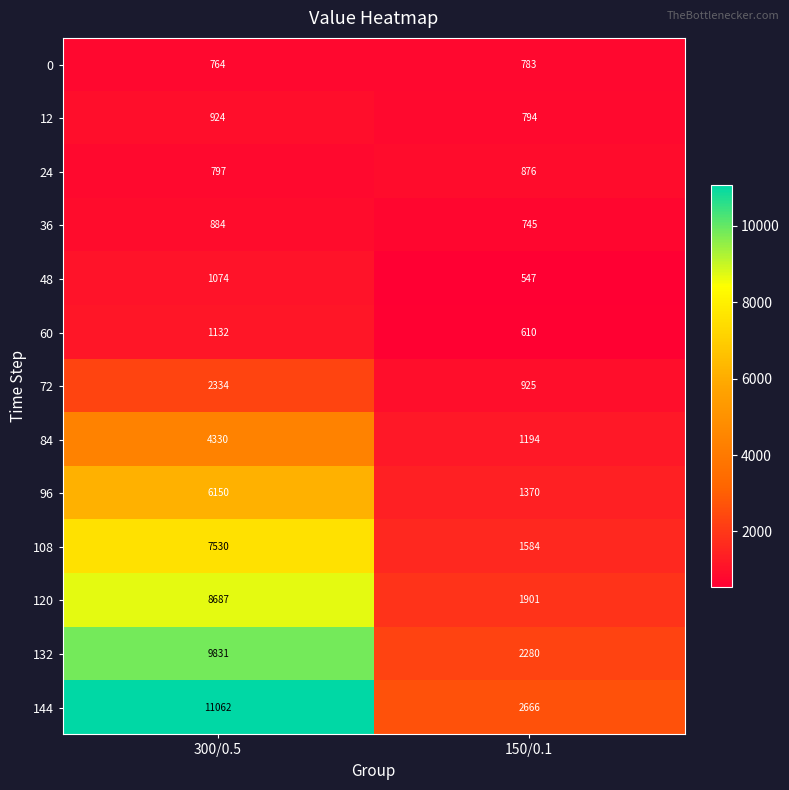

The 84 series shows 472 at 150/0.1. True or false?

False